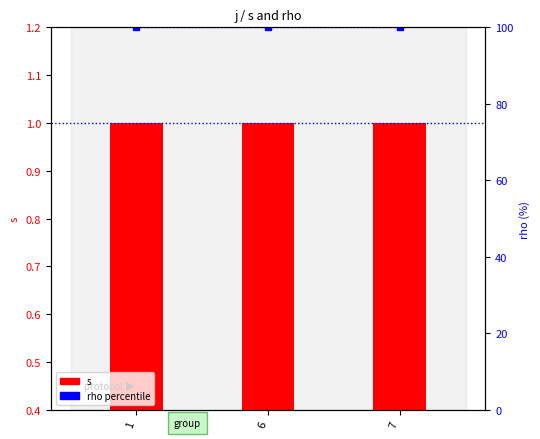

Reading left to right, transcribe all the data shown in this chart.

s (count): 1	1	1
rho (percentile): 100	100	100